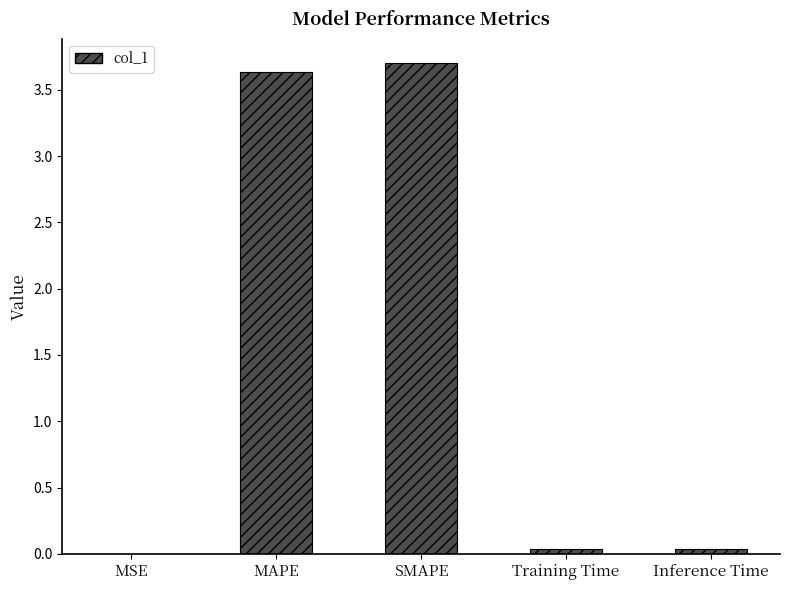

Approximately how many times larger is the value at MAPE compared to SMAPE?

1.0